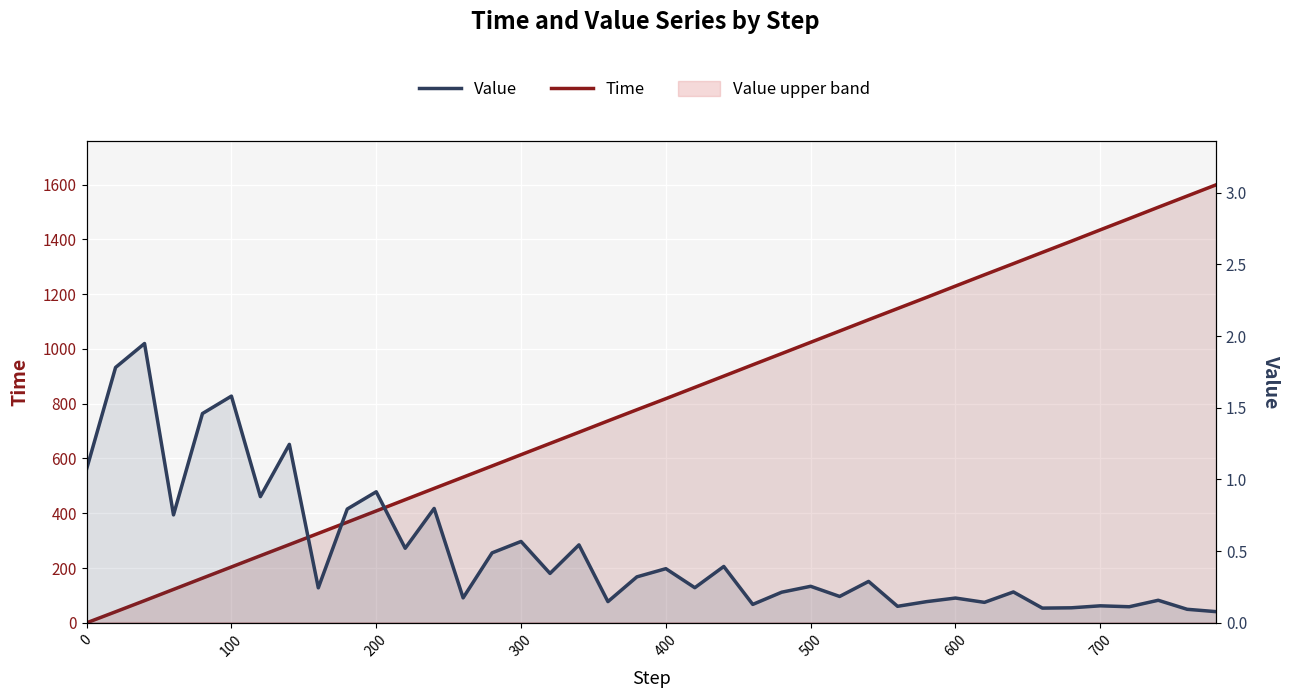

True or false: Value has more than 1 points higher than both neighbors.

True